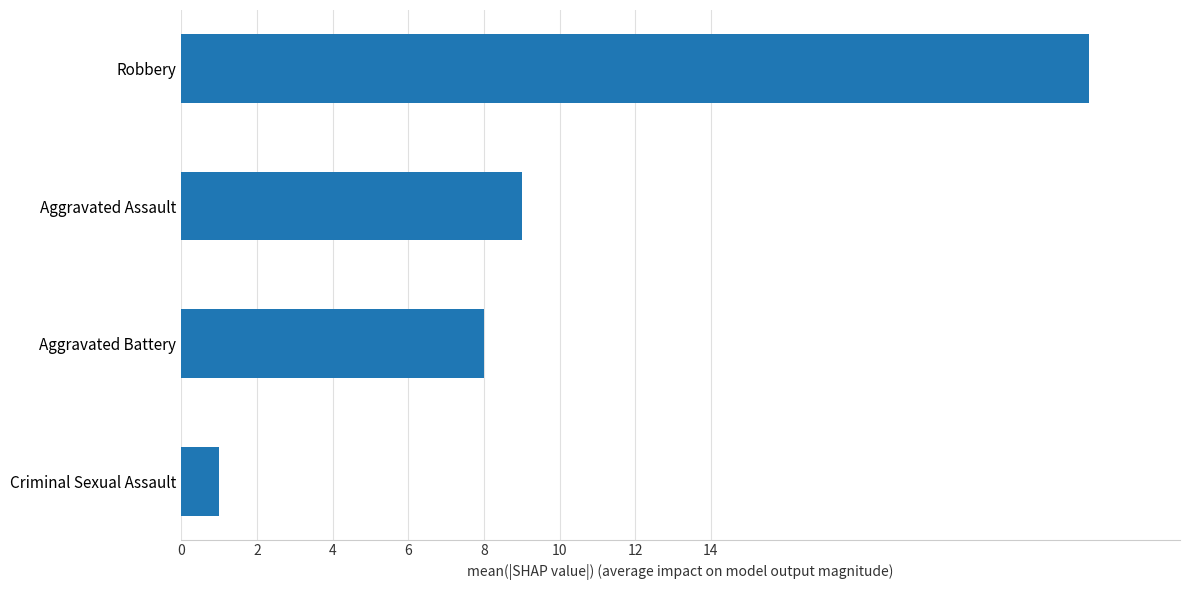

What is the difference between the maximum and minimum values?

23